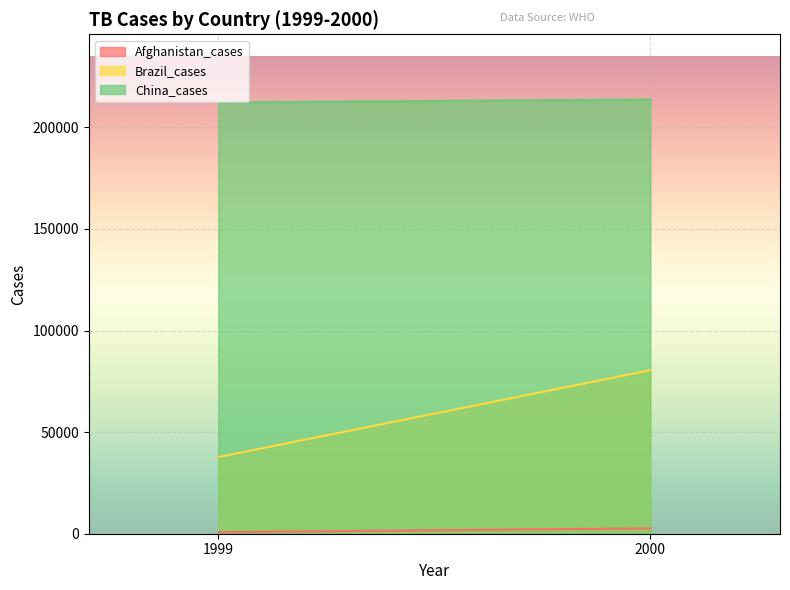

What is the value of the China_cases point at the 2nd from the left?

213766